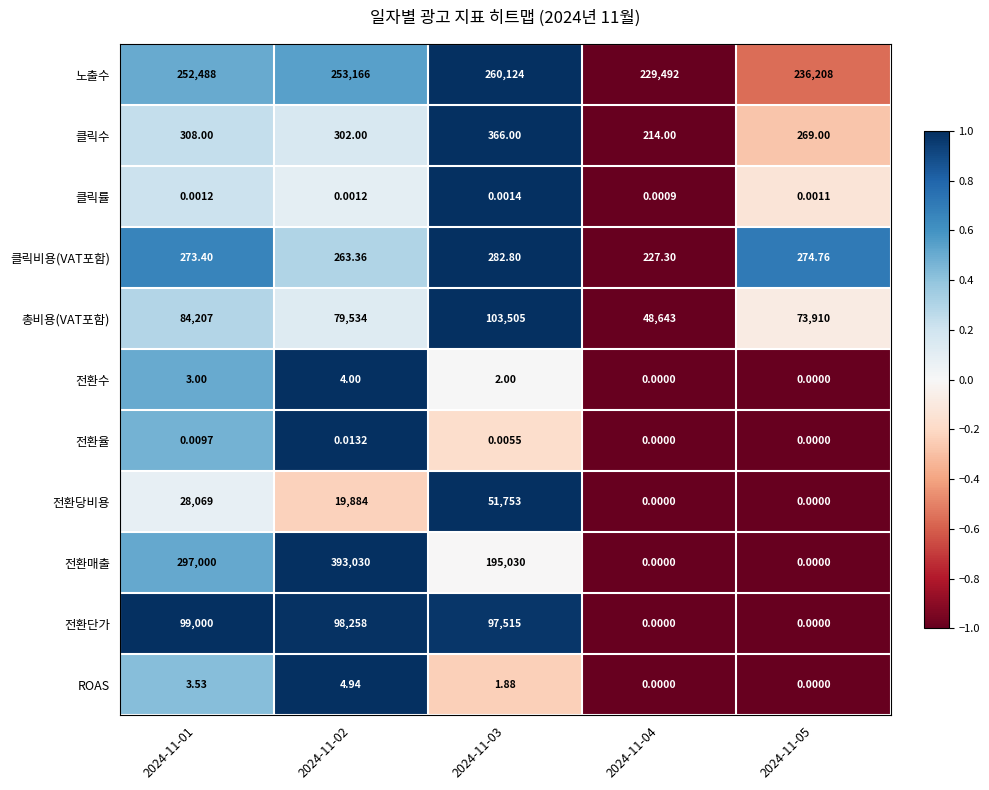

Count the number of categories in the chart.

5